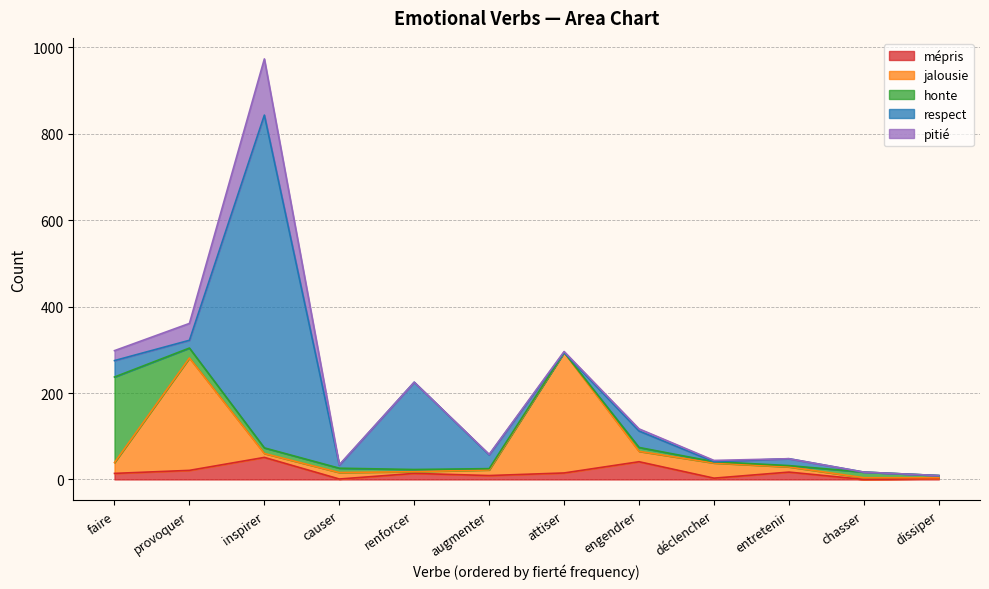

Reading left to right, list all the values displayed in this chart.

mépris: 14	21	51	1	14	9	15	41	3	17	0	2
jalousie: 25	260	9	15	4	13	279	24	35	12	4	2
honte: 198	23	13	10	5	3	0	9	3	3	13	5
respect: 38	18	770	7	202	32	0	38	0	16	0	0
pitié: 23	39	130	1	0	1	2	5	3	0	0	0